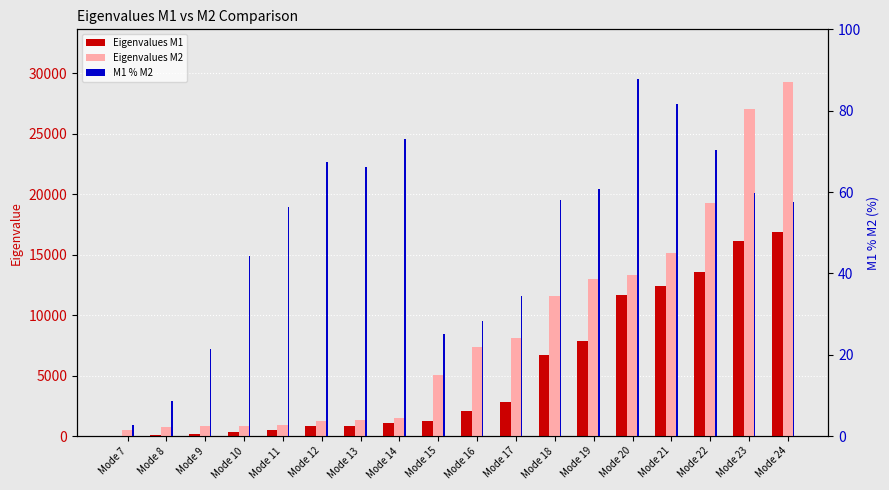

At which category is the sum across all series the highest?

Mode 24